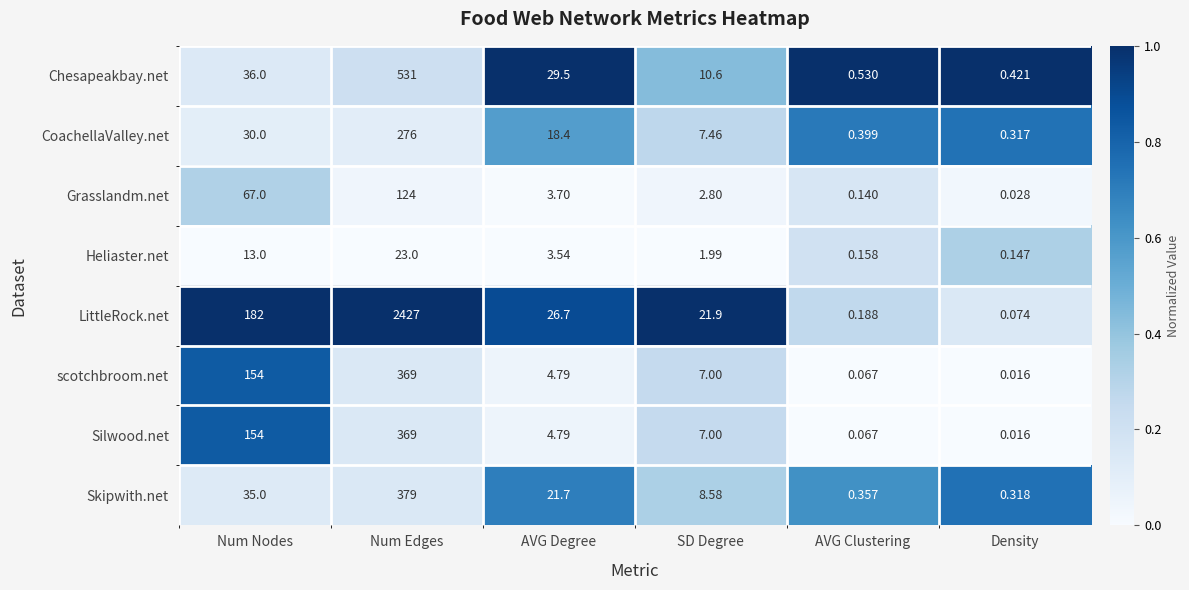

List the labels in order of LittleRock.net value, largest first.

Num Edges, Num Nodes, AVG Degree, SD Degree, AVG Clustering, Density